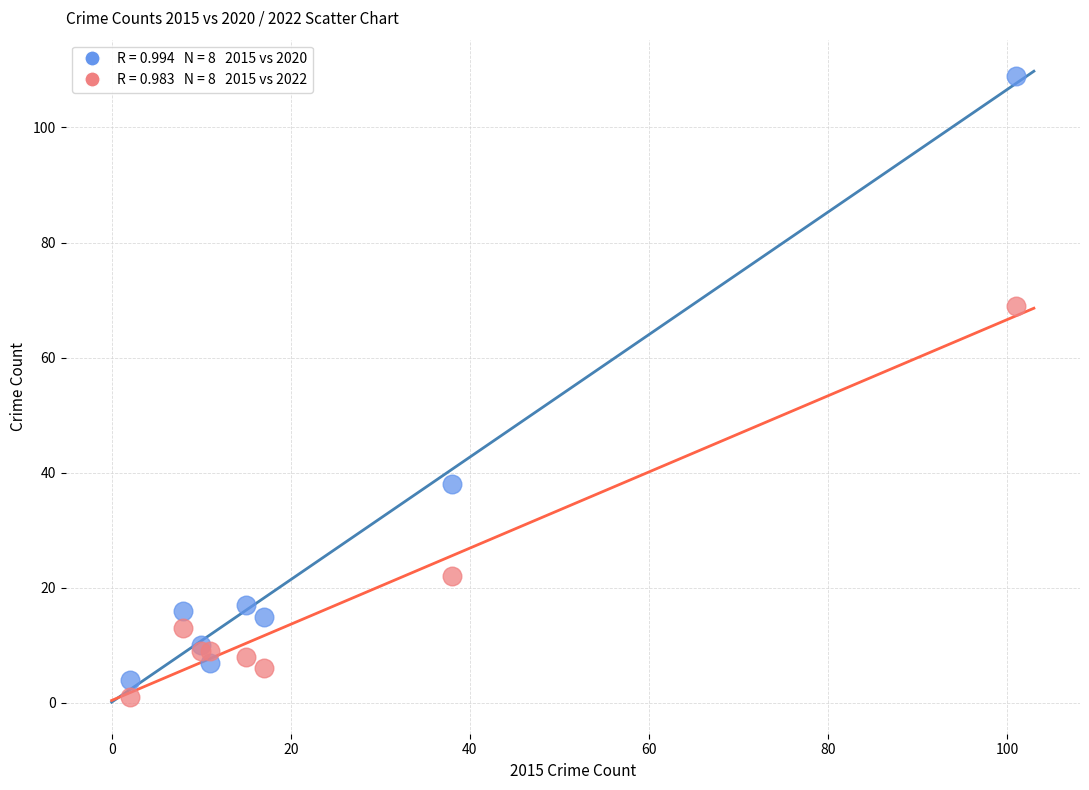

Across all series, what Y value is closest to 55?

69